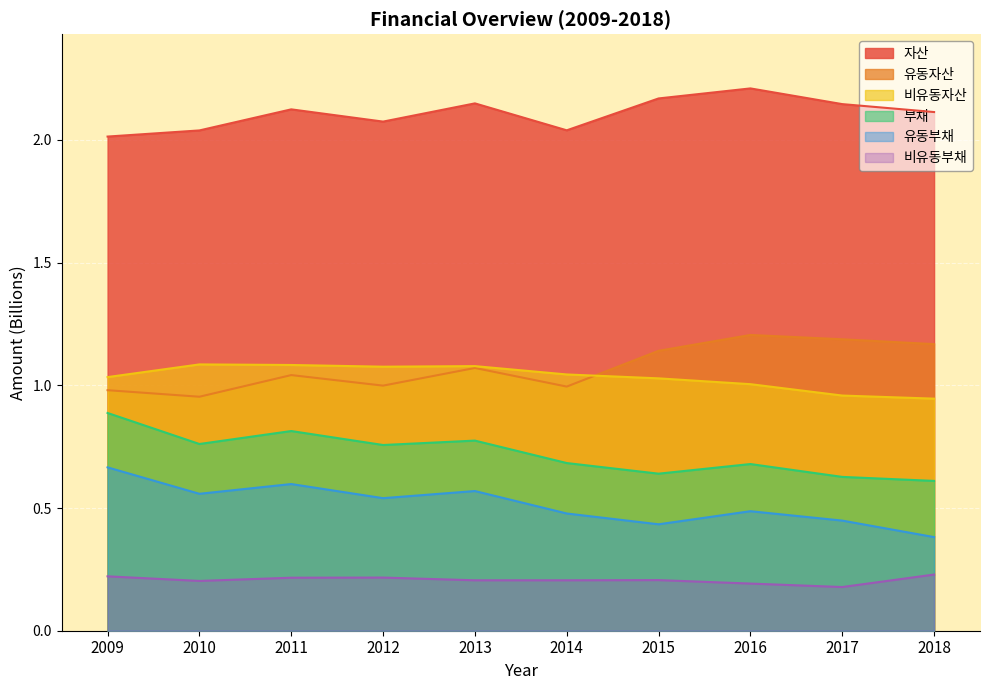

At how many categories does at least one series exceed 1?

10